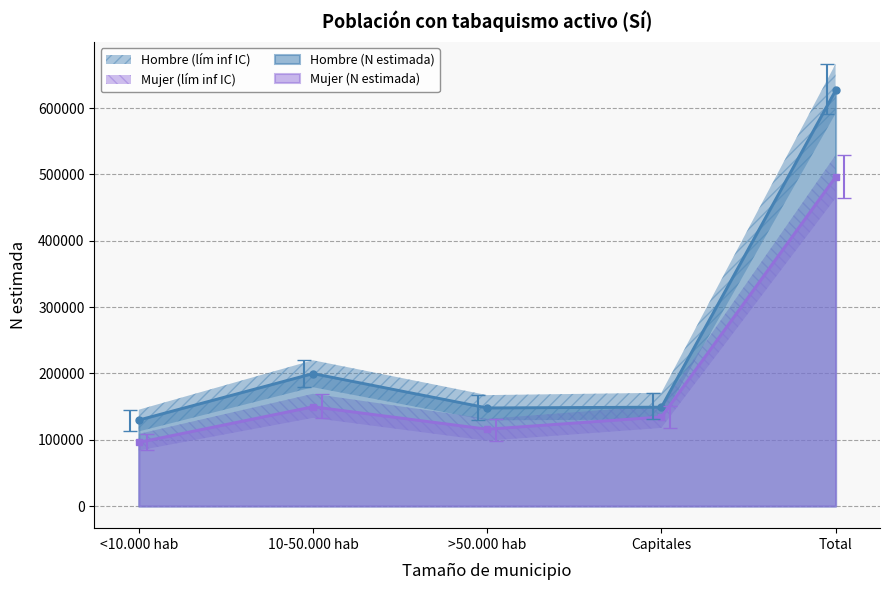

Is it true that Hombre (N estimada) equals 93293 at Capitales?

False